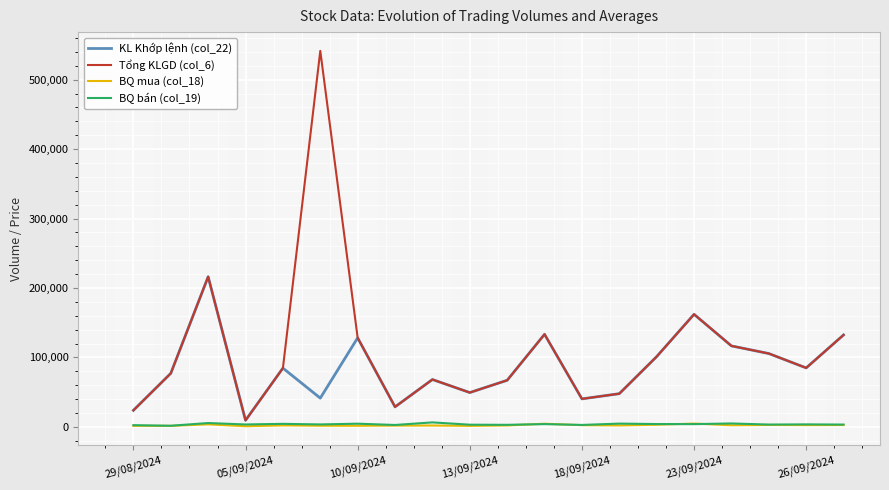

What is the greatest value displayed?

541400